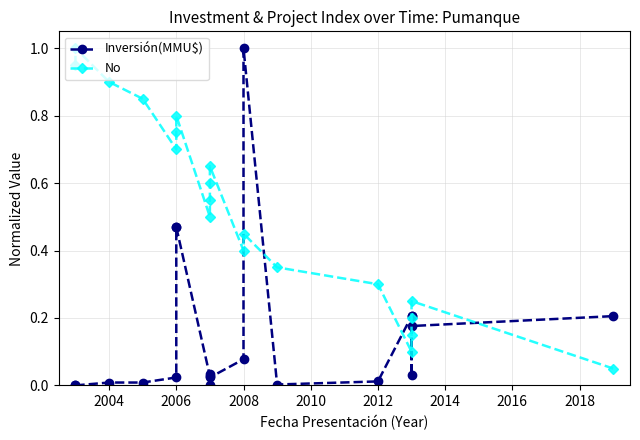

True or false: No has a value of 0.3 at 18.

False